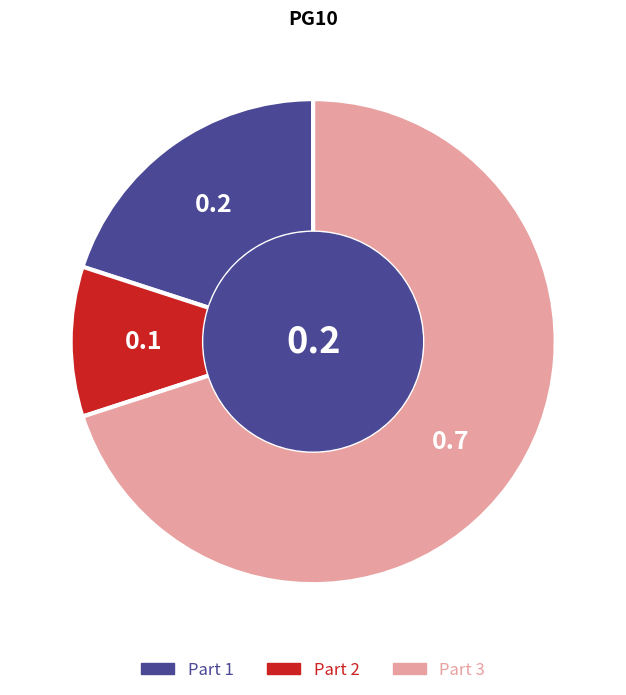

Does Part 1 account for over 50% of the chart?

No